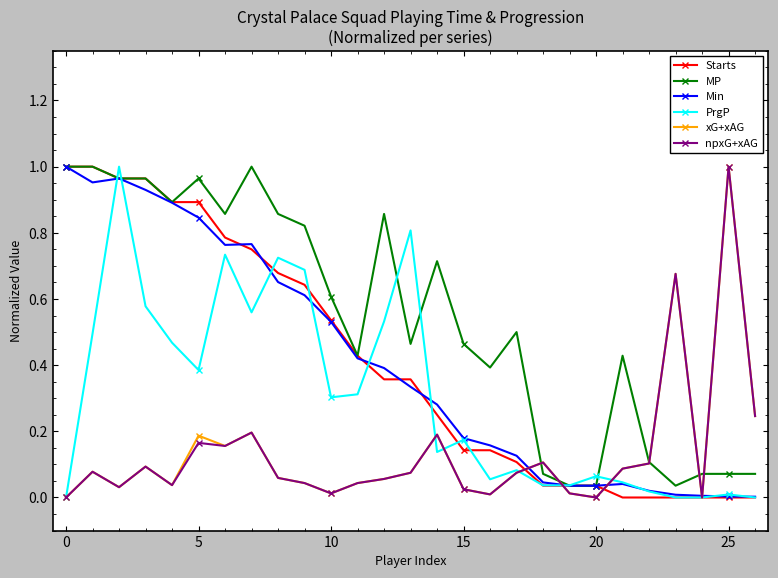

Which series has the largest total across all categories?

MP